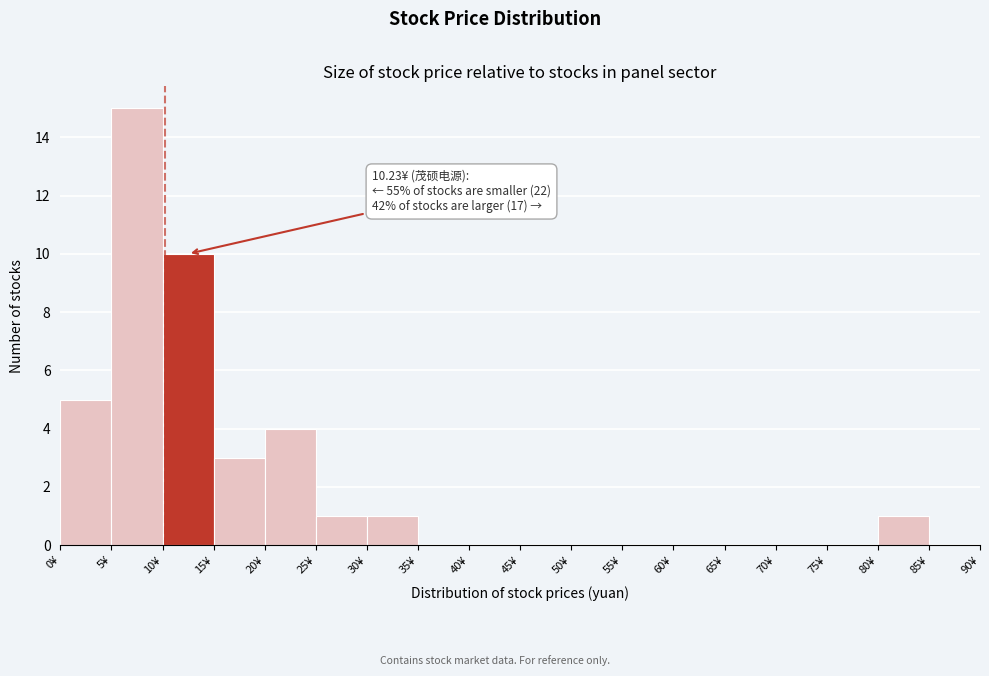

Over which range of the x-axis is the bar tallest?

5 to 10